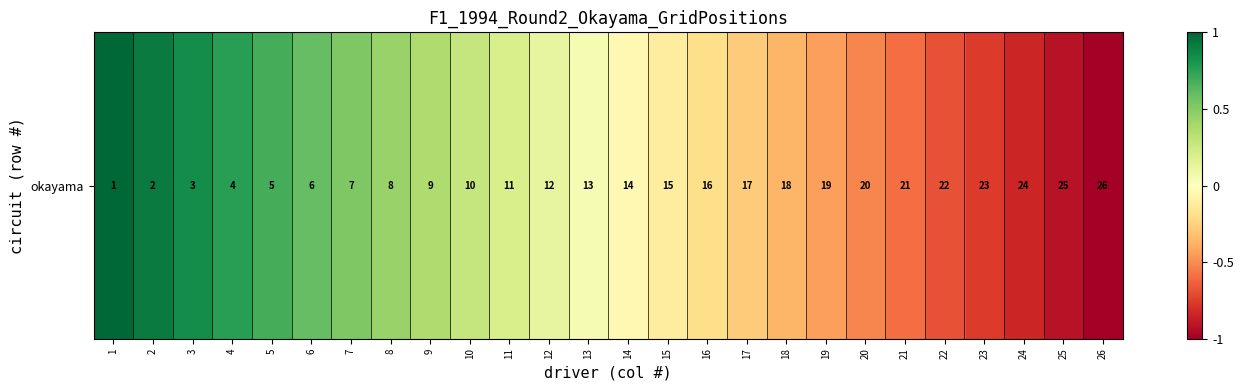

Is it true that the value at 9 is 0.5?

False